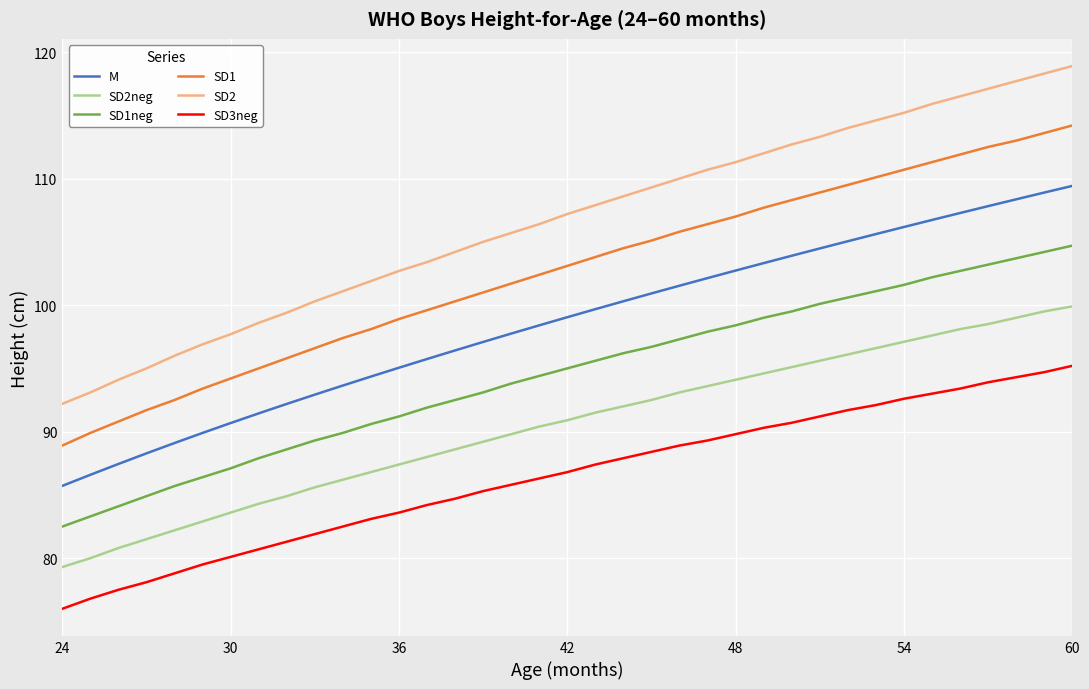

What is the average value of the M series?

98.5